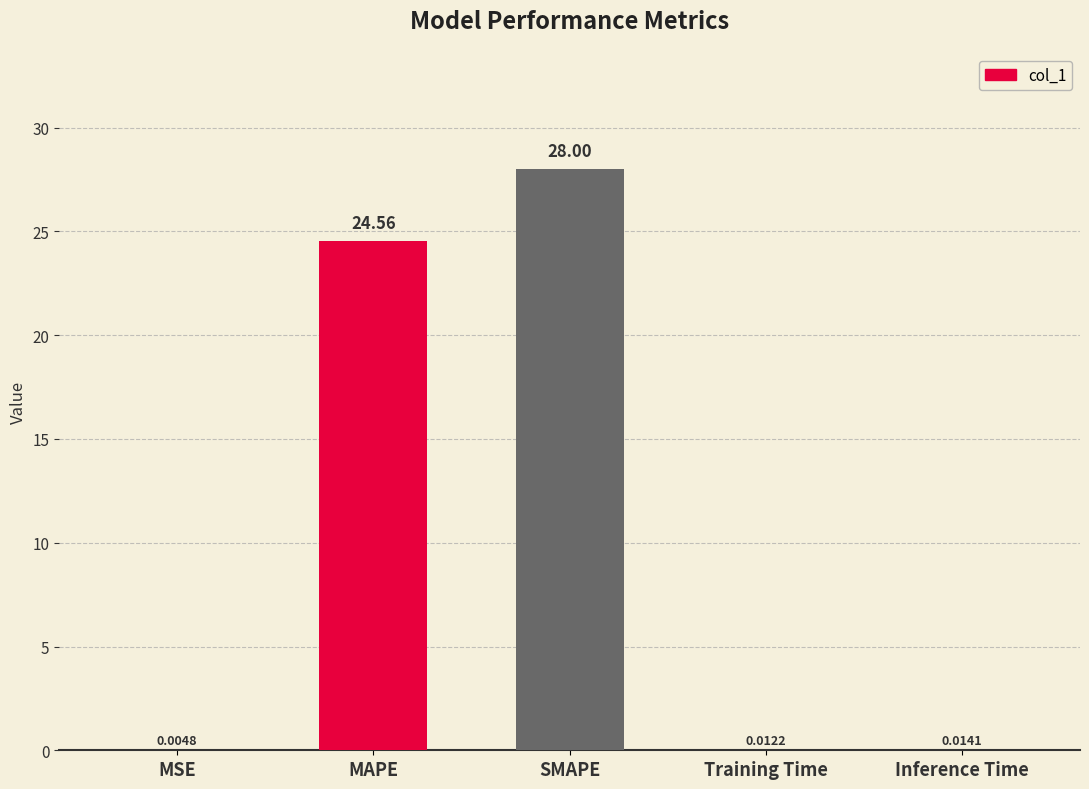

Which has a higher value, SMAPE or MAPE?

SMAPE